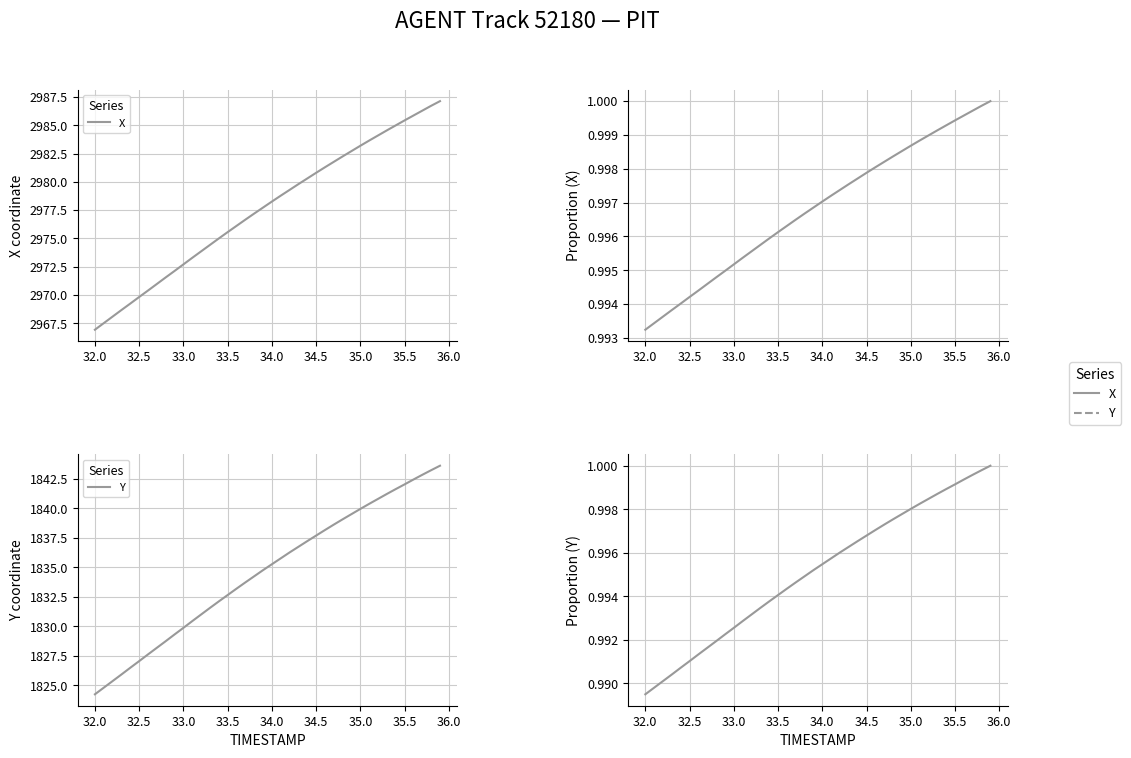

True or false: X and Y intersect in this chart.

False